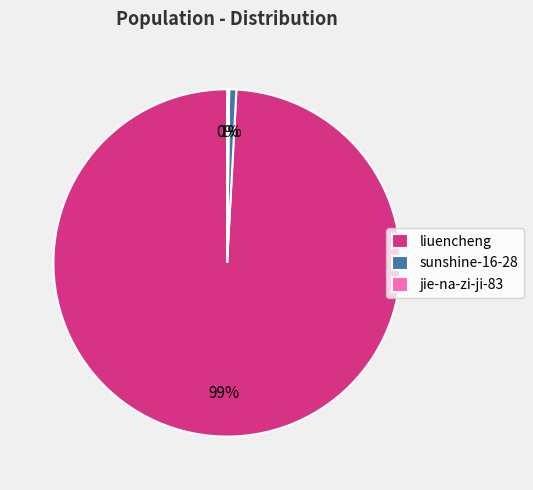

Do sunshine-16-28 and liuencheng together represent more than half of the pie?

Yes